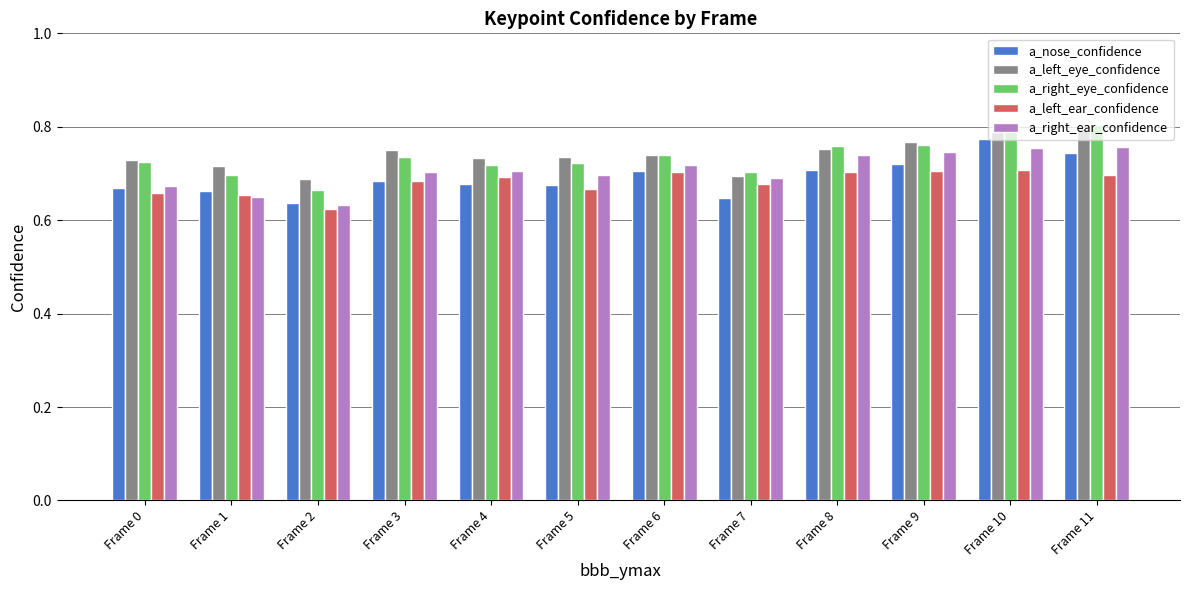

What is the difference between the a_nose_confidence values at Frame 8 and Frame 10?

0.1